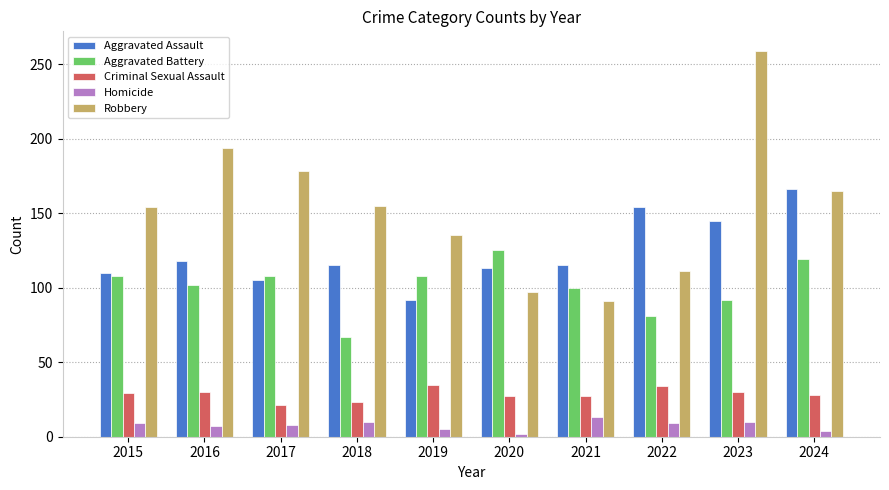

The value of Aggravated Assault at 2022 is 264. True or false?

False